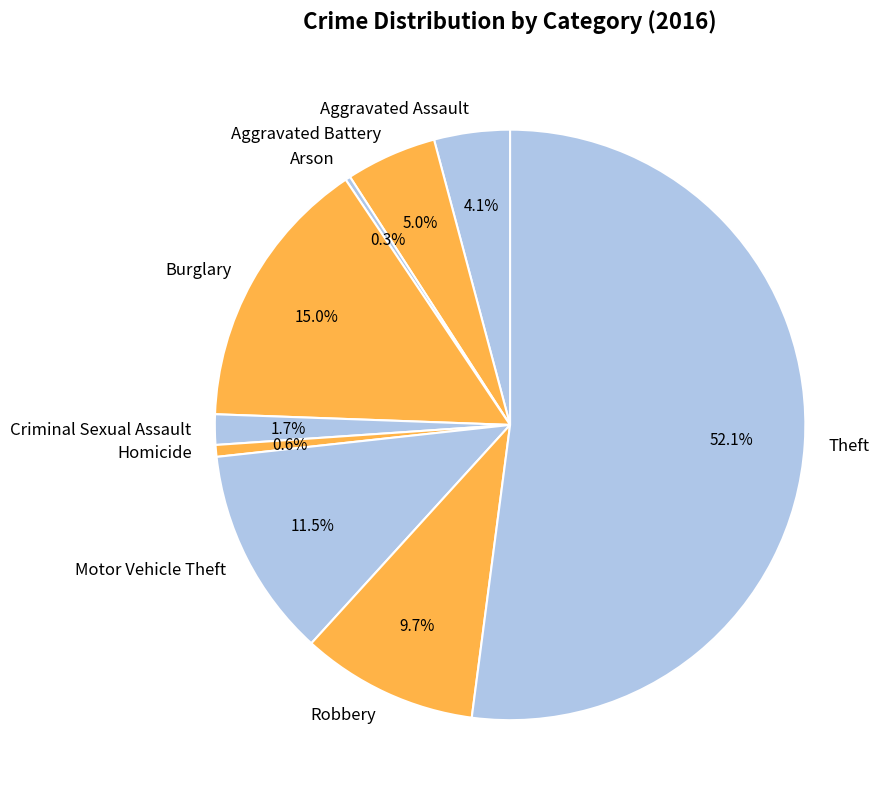

Which category has the biggest portion of the pie?

Theft